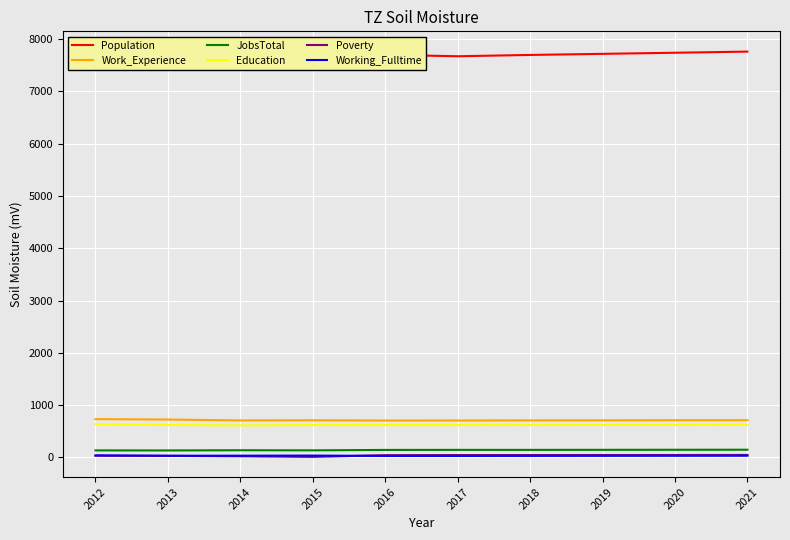

What is the difference between the second highest and minimum values in the Poverty series?

36